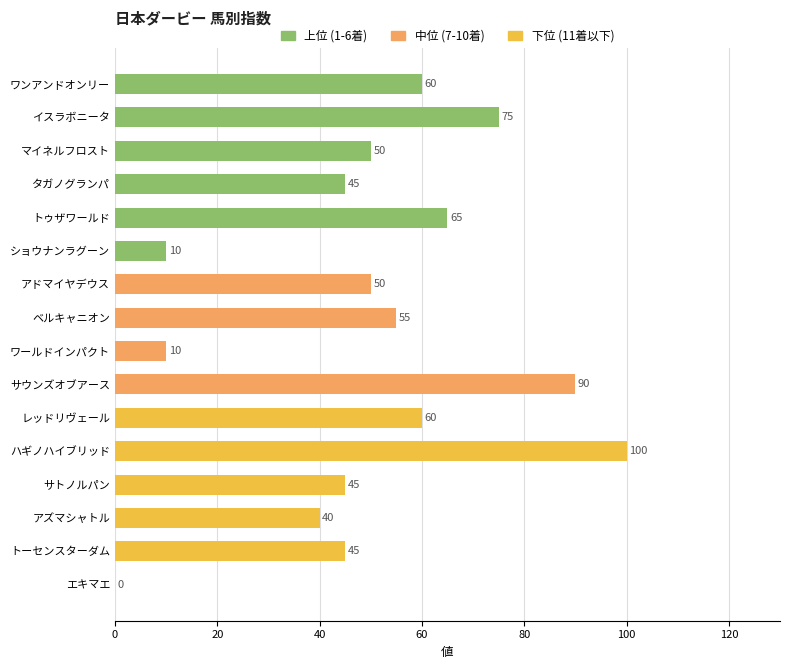

Between トーセンスターダム and エキマエ, which is larger?

トーセンスターダム